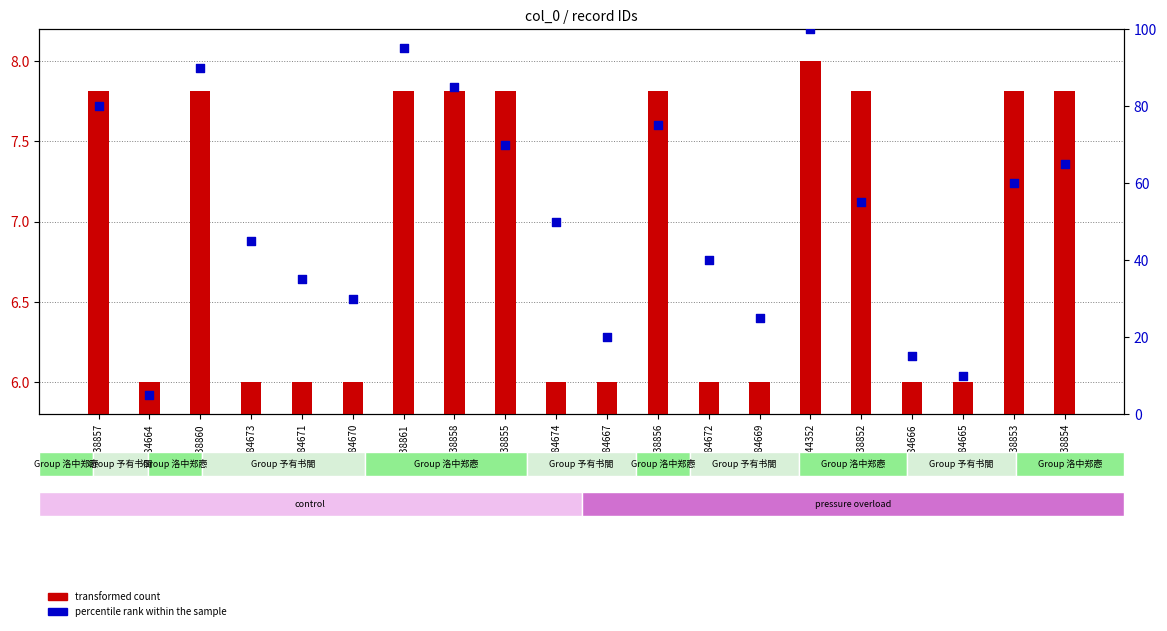

Which series has the widest spread of Y values?

percentile rank within the sample